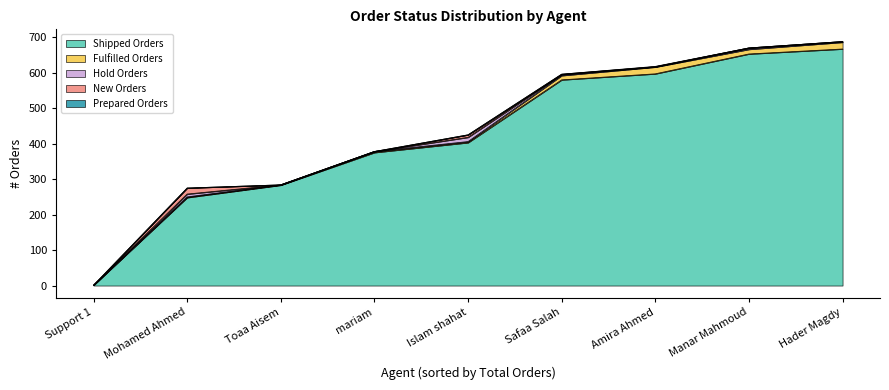

Is the value of Shipped Orders at Hader Magdy greater than the value of Hold Orders at Islam shahat?

Yes